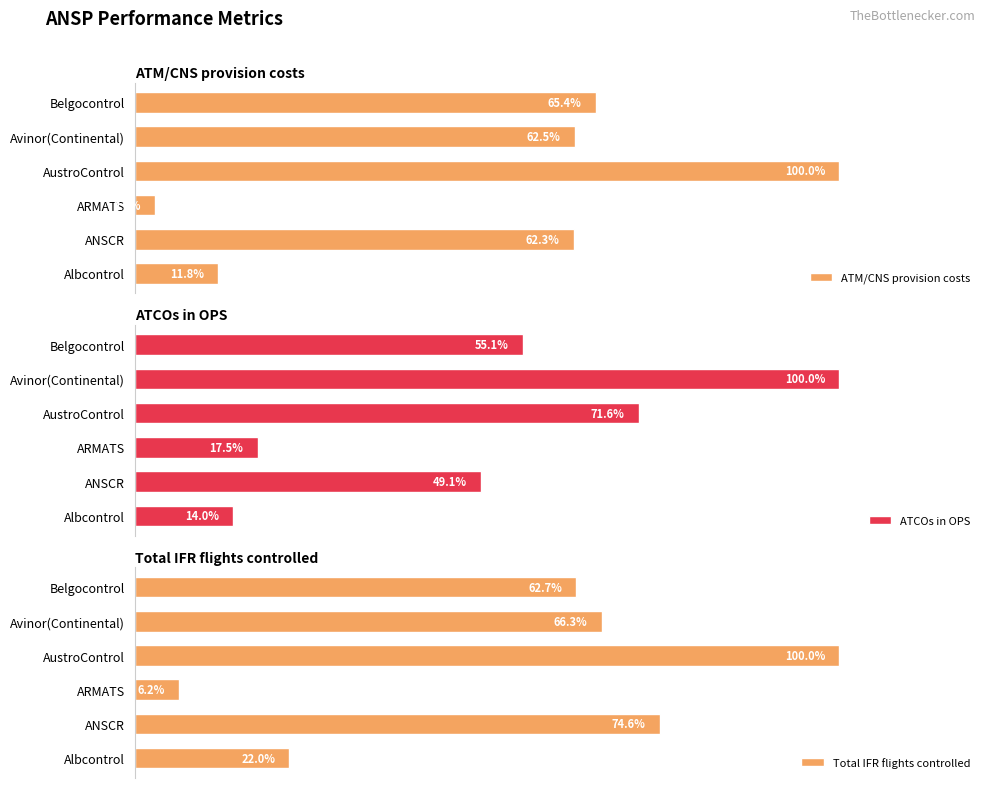

Rank the categories by Total IFR flights controlled value from highest to lowest.

AustroControl, ANSCR, Avinor(Continental), Belgocontrol, Albcontrol, ARMATS